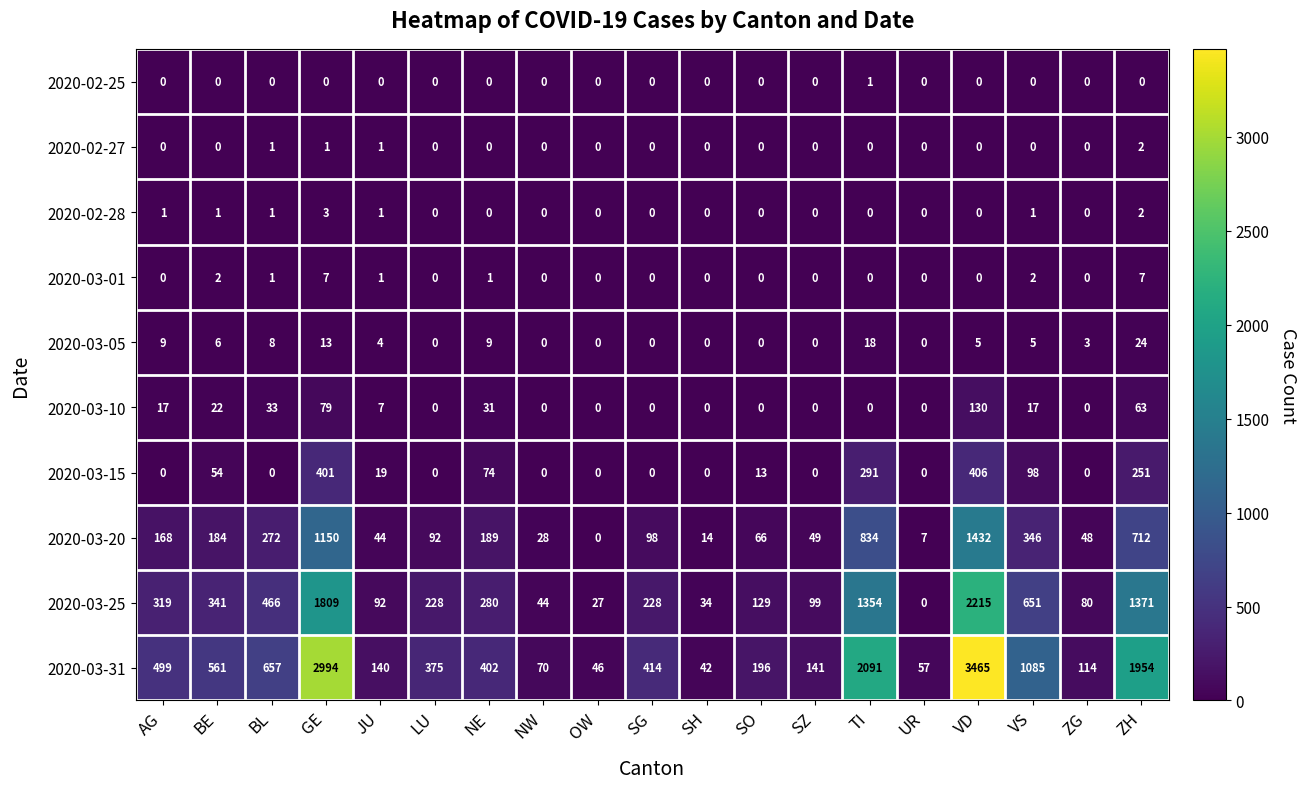

Which series has the widest spread of values?

2020-03-31